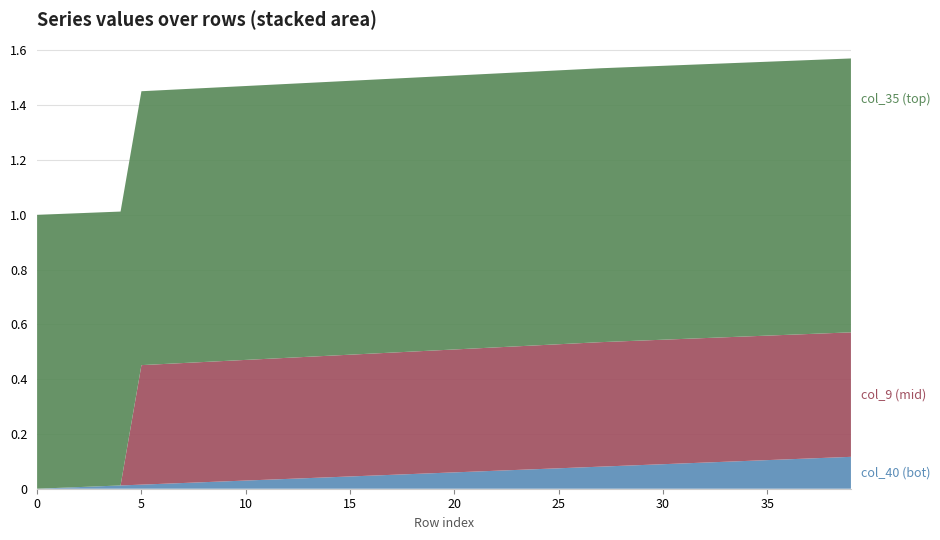

What is the total value across all series at 20?

1.5